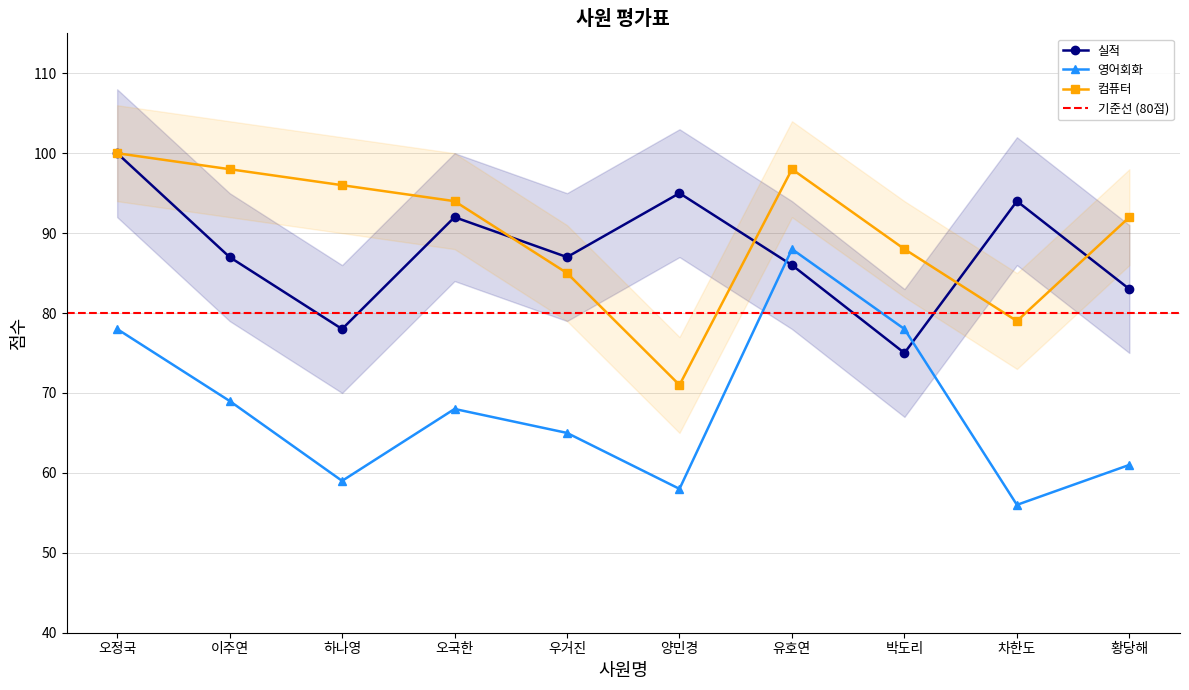

What is the value of the 실적 point at the 1st from the left?

100